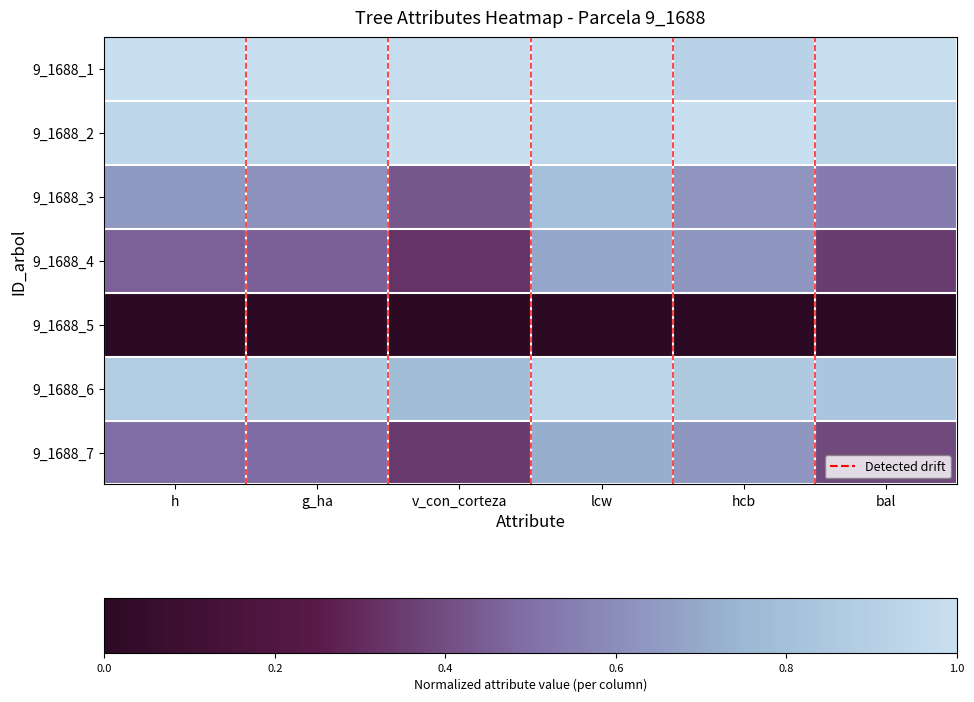

Which series has the largest total across all categories?

9_1688_1